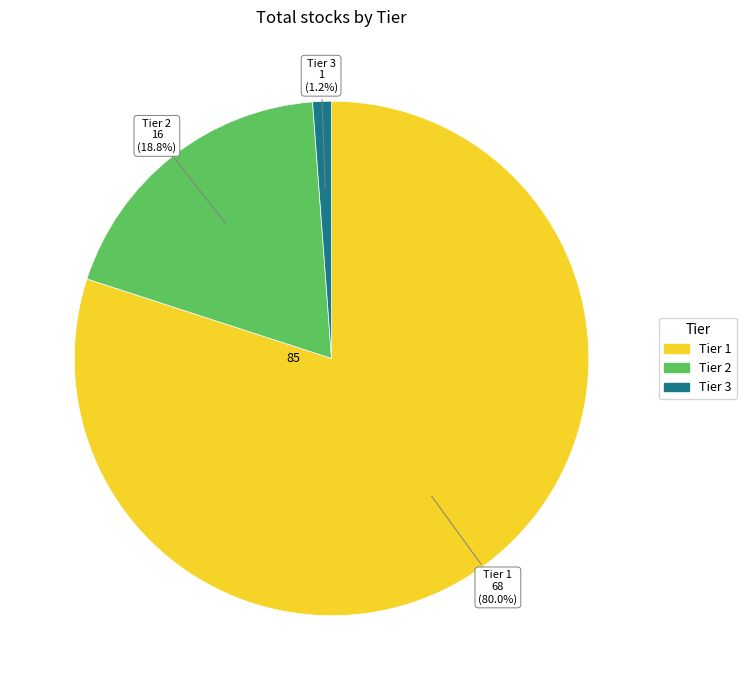

Is there a majority slice in this chart?

Yes